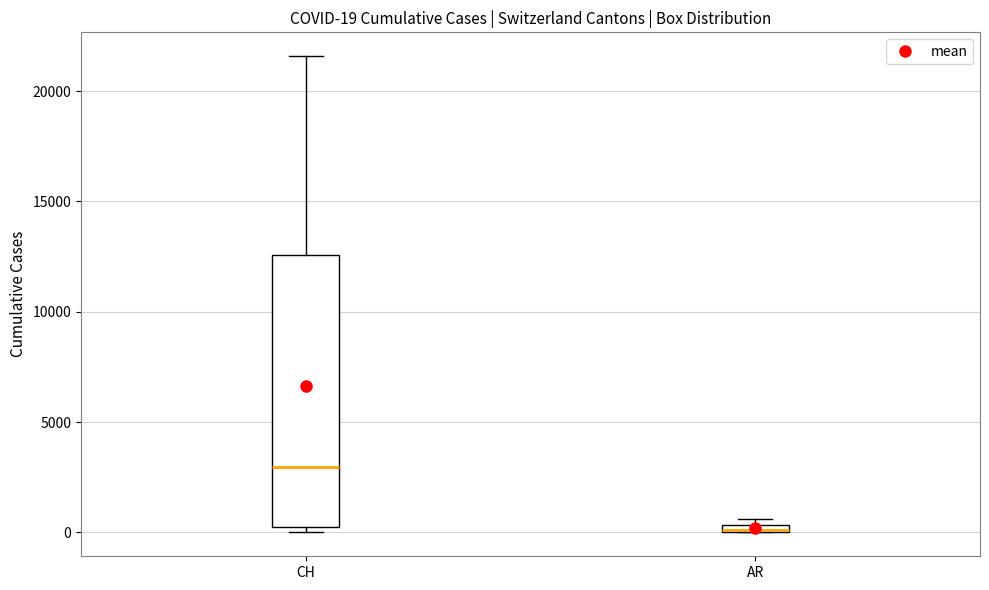

Which box is the tallest, from its lower edge to its upper edge?

CH